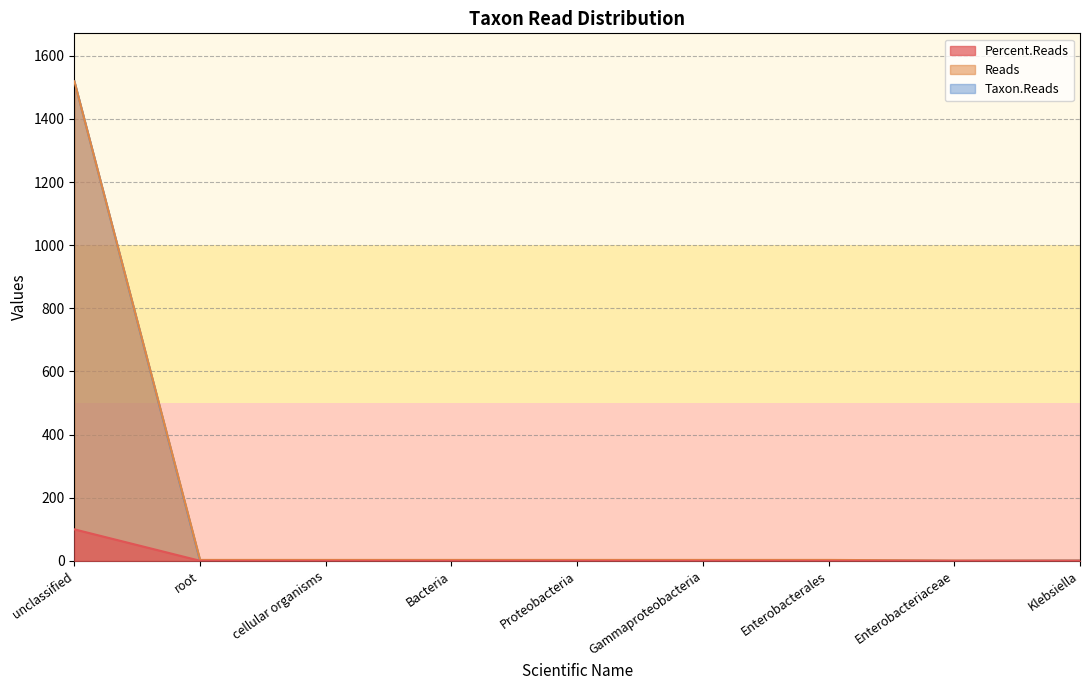

How many categories are shown in the chart?

9